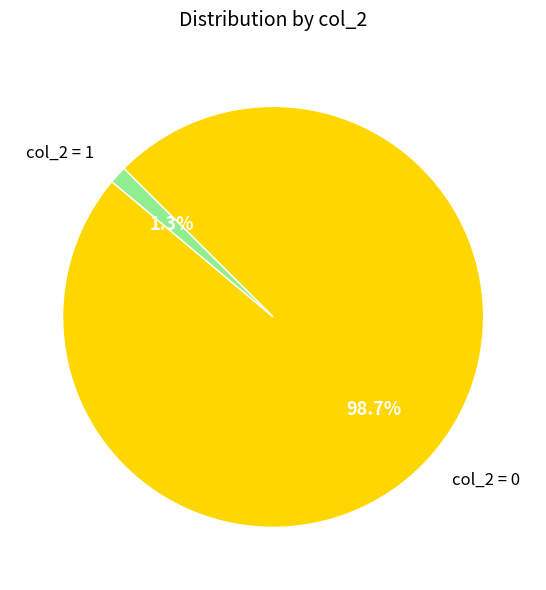

Which has a higher value, col_2 = 0 or col_2 = 1?

col_2 = 0